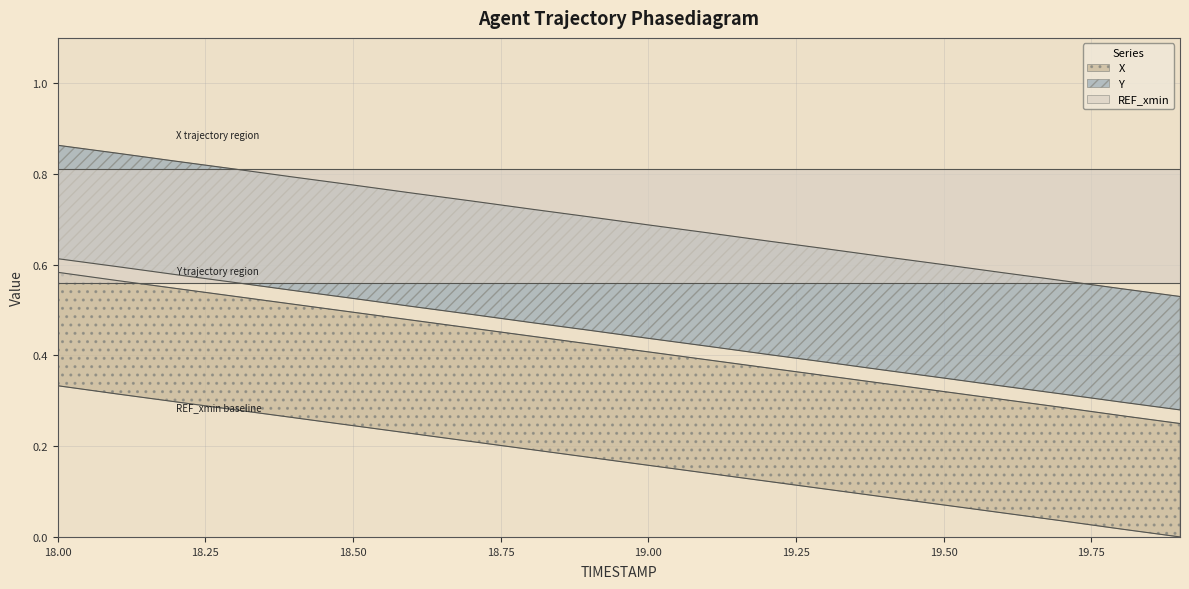

Where is X nearest to the value 0?

19.9